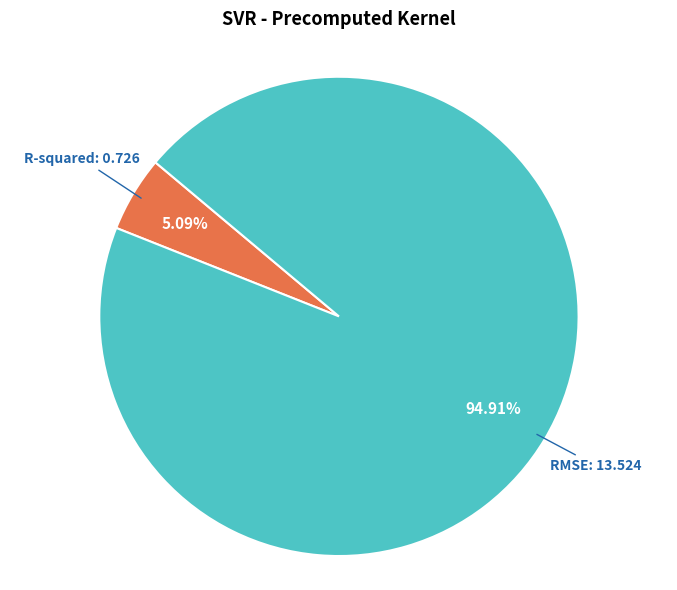

Is there any slice that represents more than half of the pie?

Yes